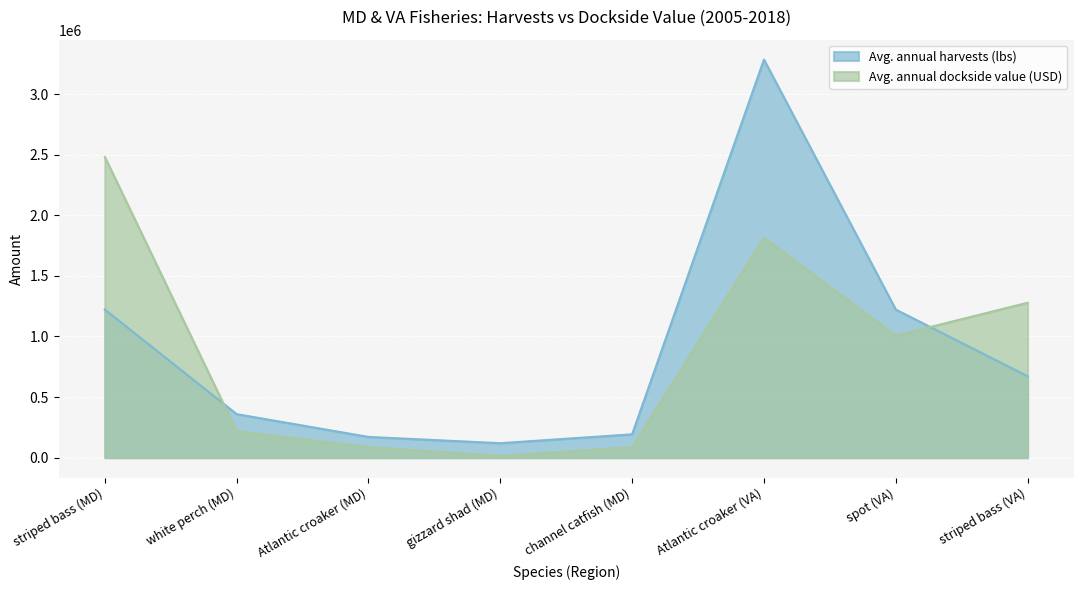

What is the difference between the highest and lowest values at Atlantic croaker (MD)?

84455